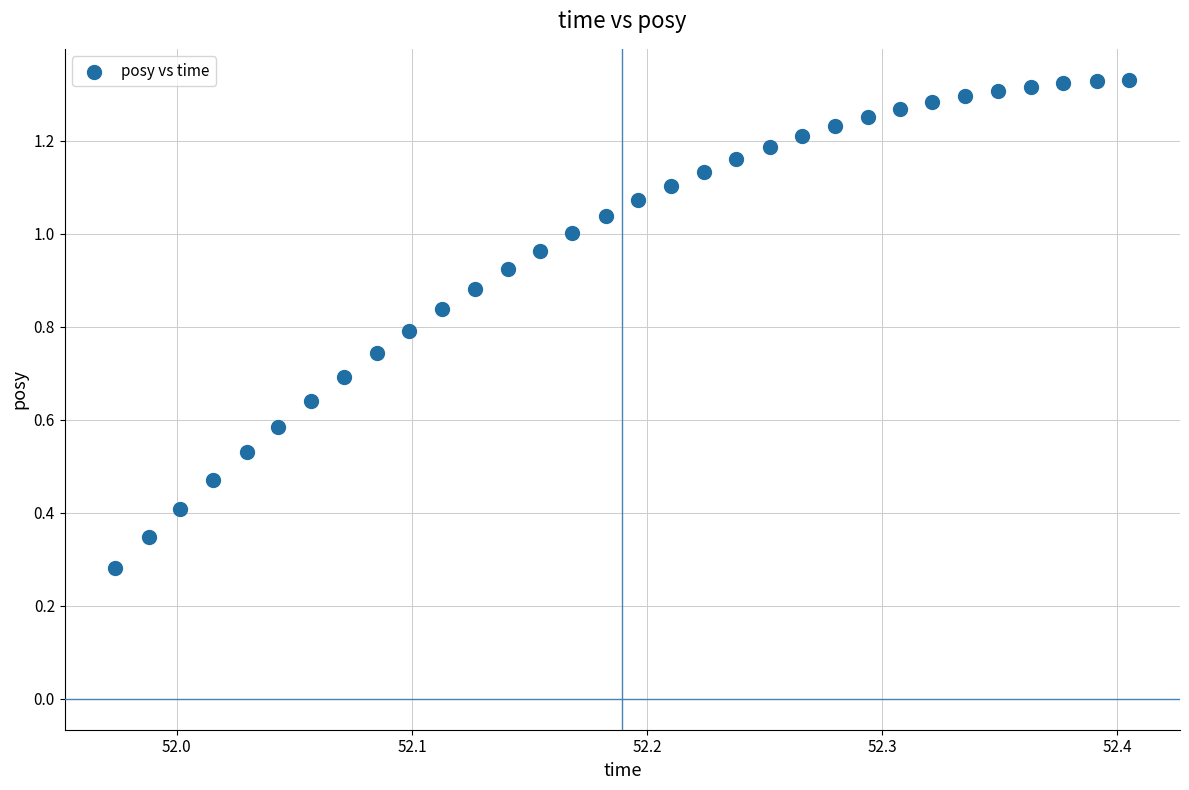

Count the number of points in this scatter plot.

32